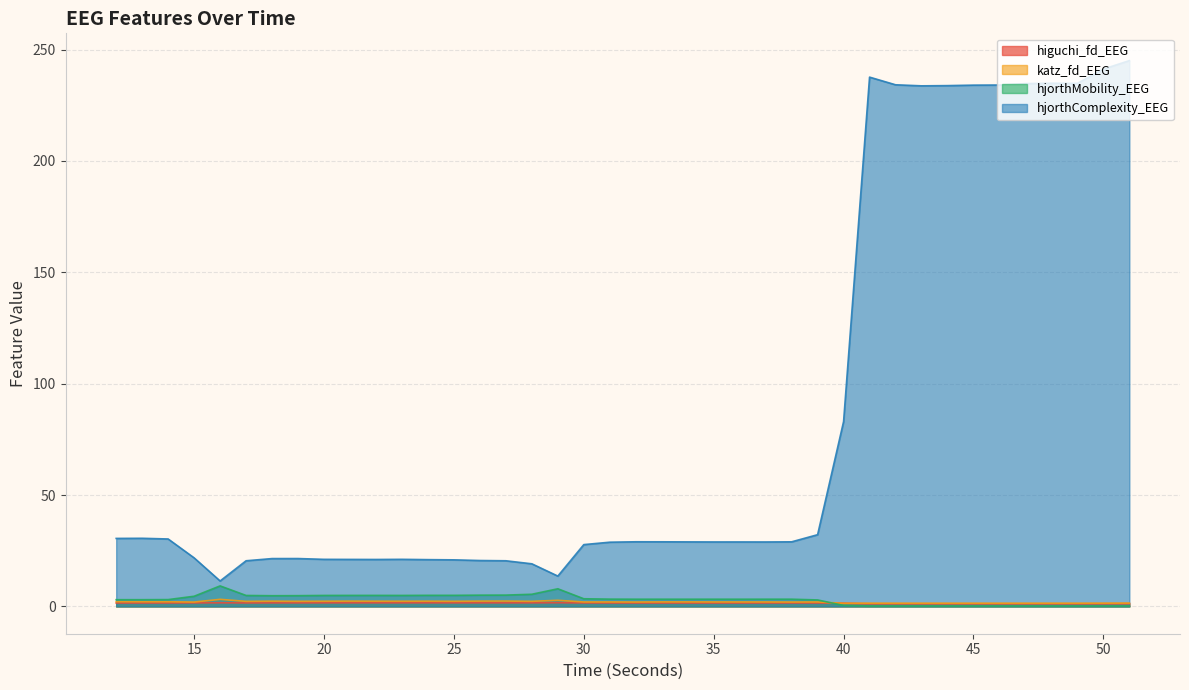

How many lines are shown in the chart?

4